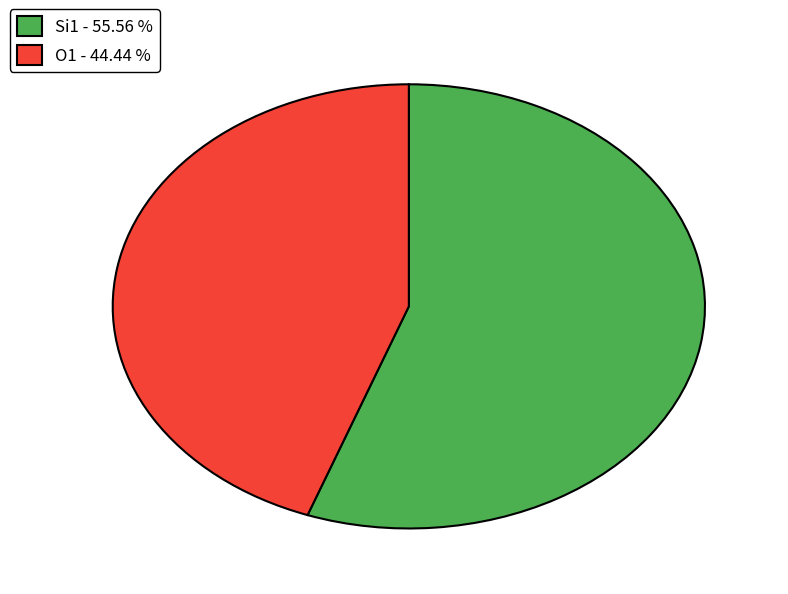

Which category has the biggest portion of the pie?

Si1 - 55.56 %